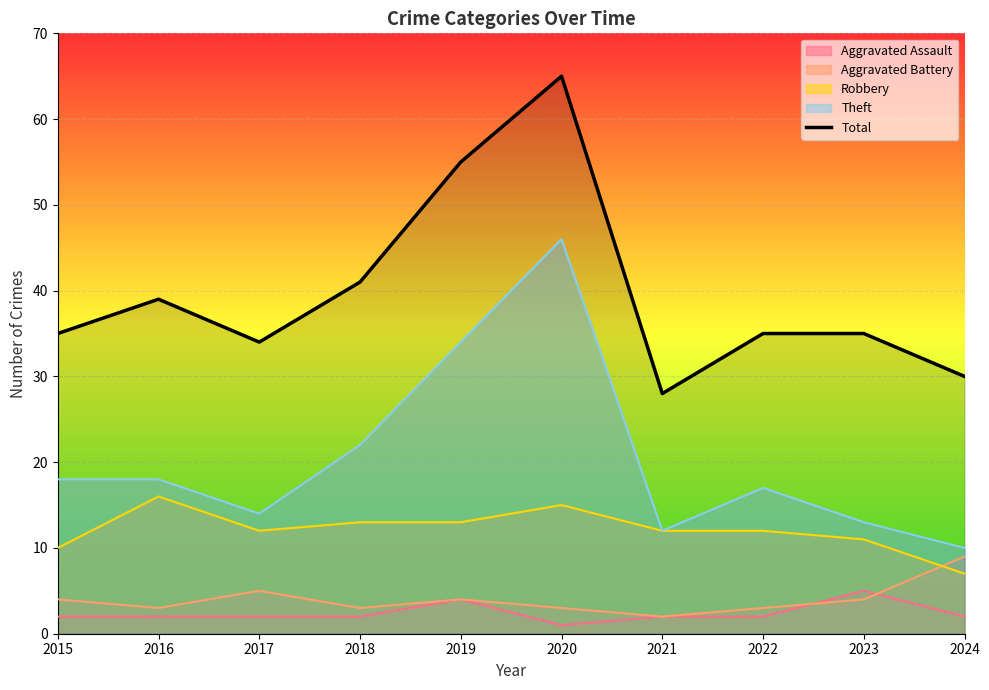

True or false: the data shows 25 at 2018.

False